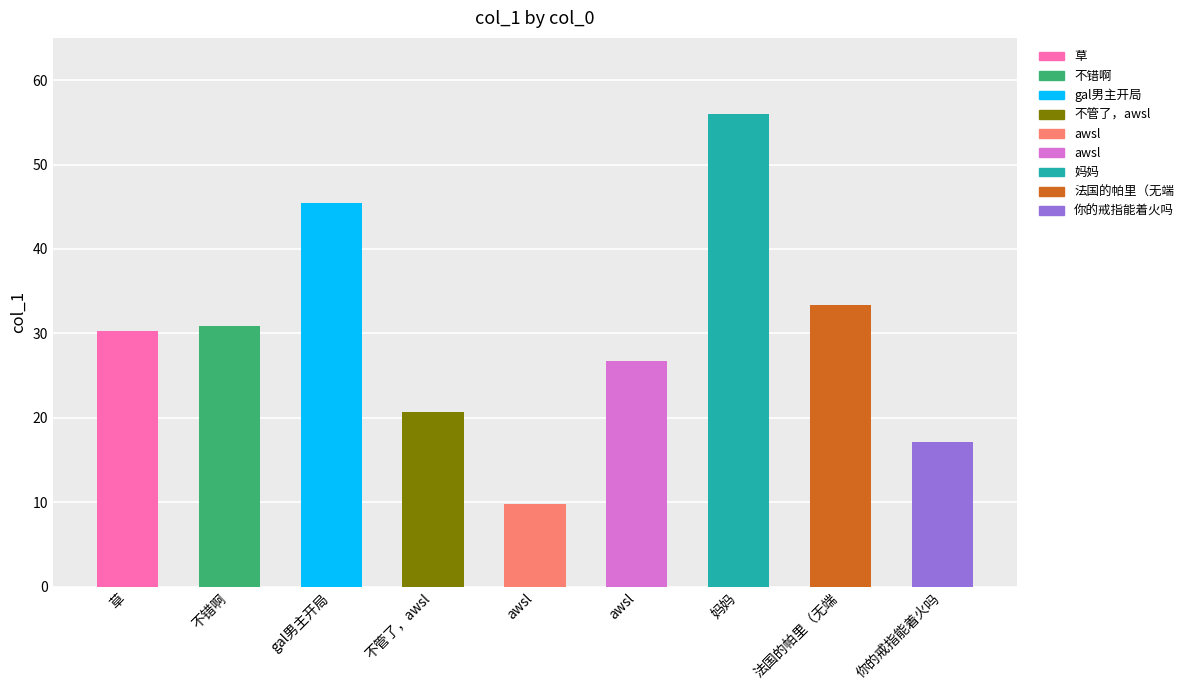

Reading left to right, transcribe all the data shown in this chart.

草=30.3	不错啊=30.8	gal男主开局=45.5	不管了，awsl=20.7	awsl=9.8	awsl=26.8	妈妈=55.9	法国的帕里（无端=33.4	你的戒指能着火吗=17.2